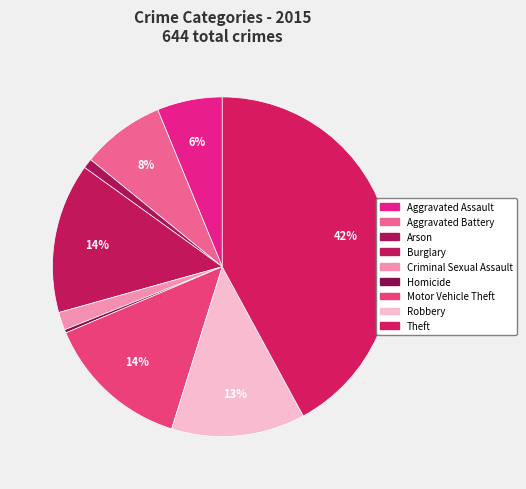

Is it true that Robbery is 13% of the pie?

True